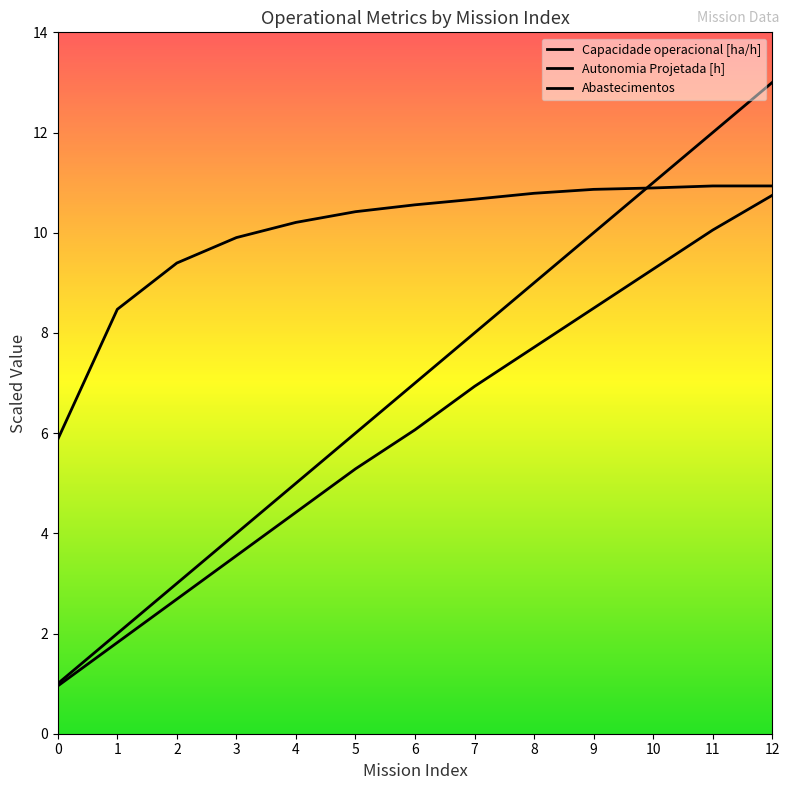

Is it true that Abastecimentos equals 7.0 at 6?

True